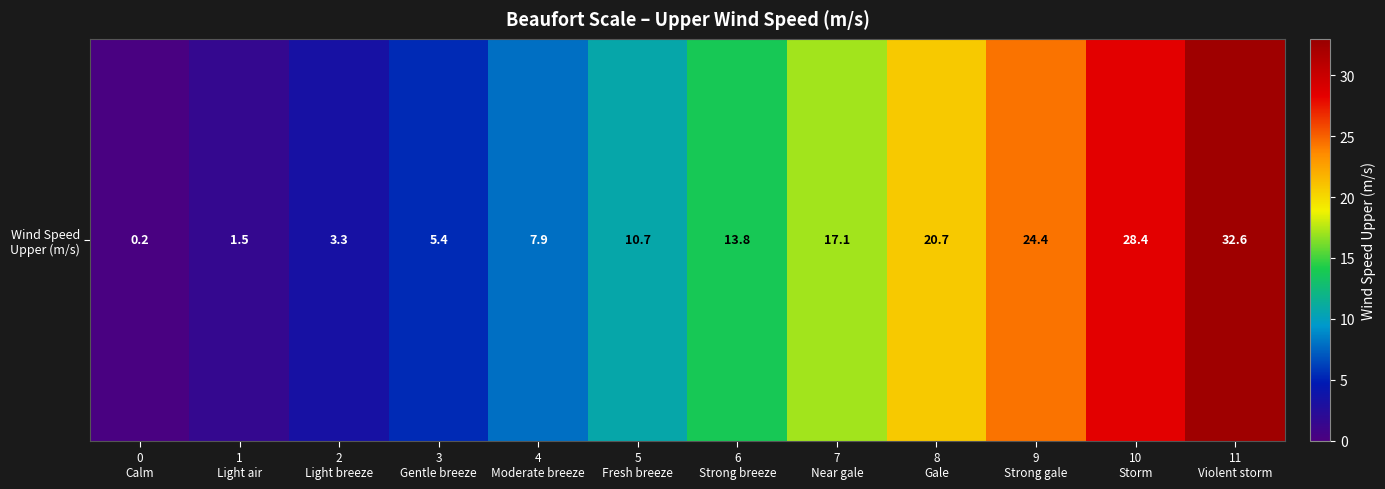

Reading right to left, list all the values displayed in this chart.

32.6	28.4	24.4	20.7	17.1	13.8	10.7	7.9	5.4	3.3	1.5	0.2